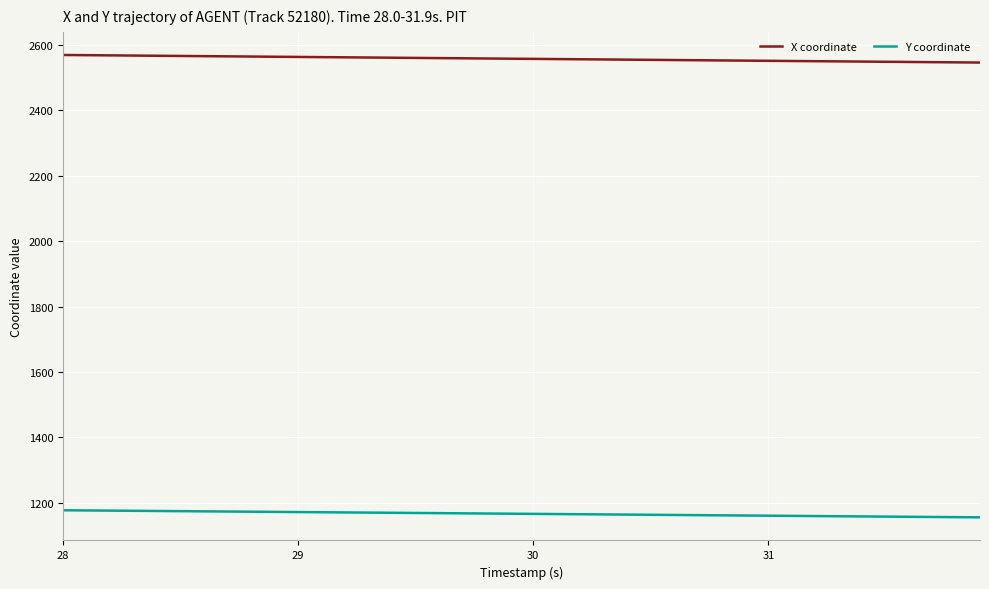

What is the average value of the Y coordinate series?

1166.1